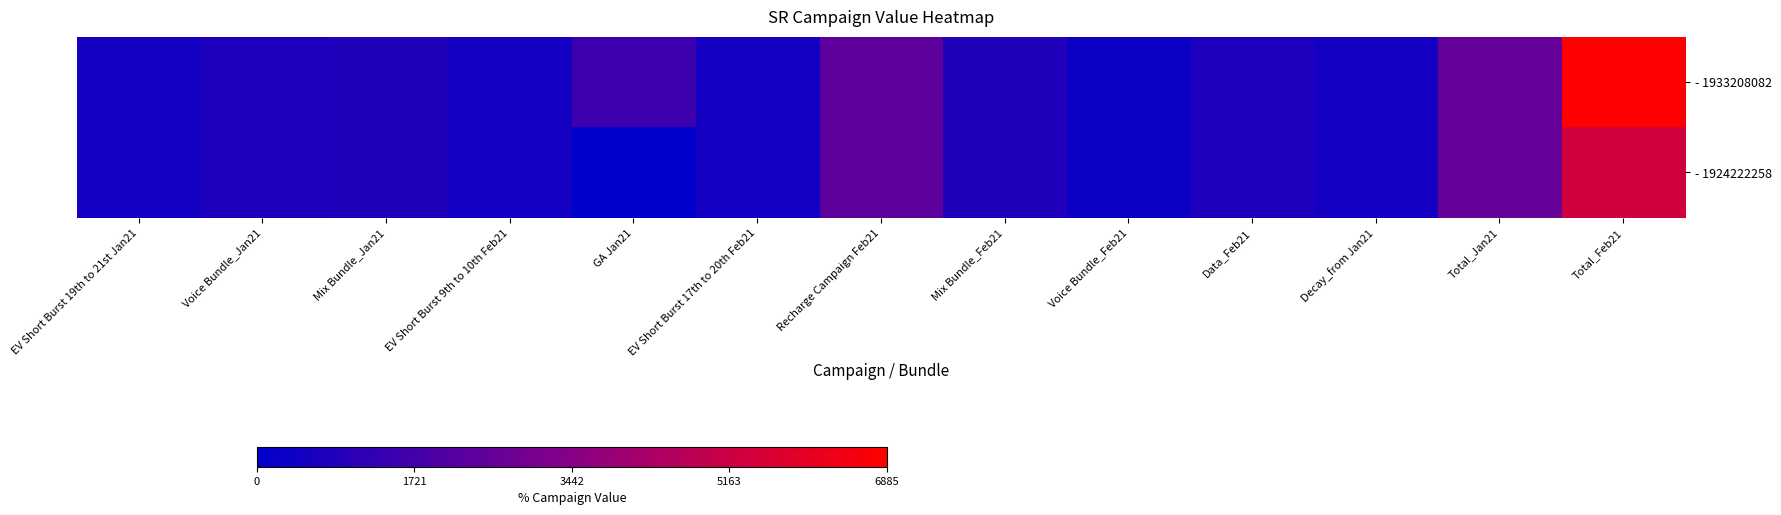

List the series in order of their overall mean, highest first.

- 1933208082, - 1924222258